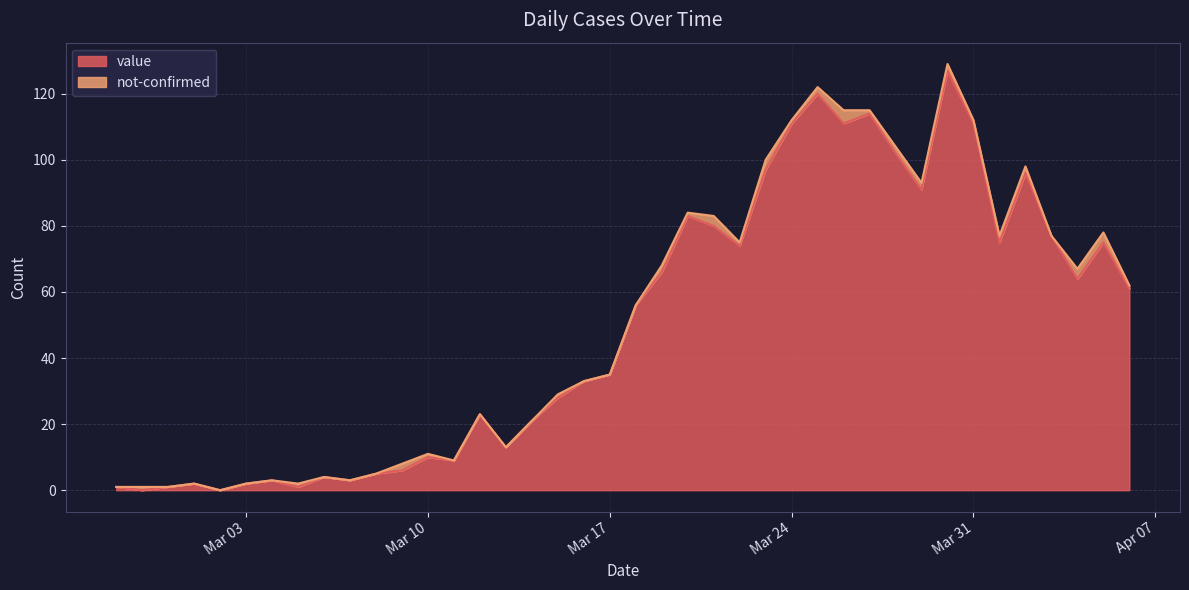

What is the average value?

50